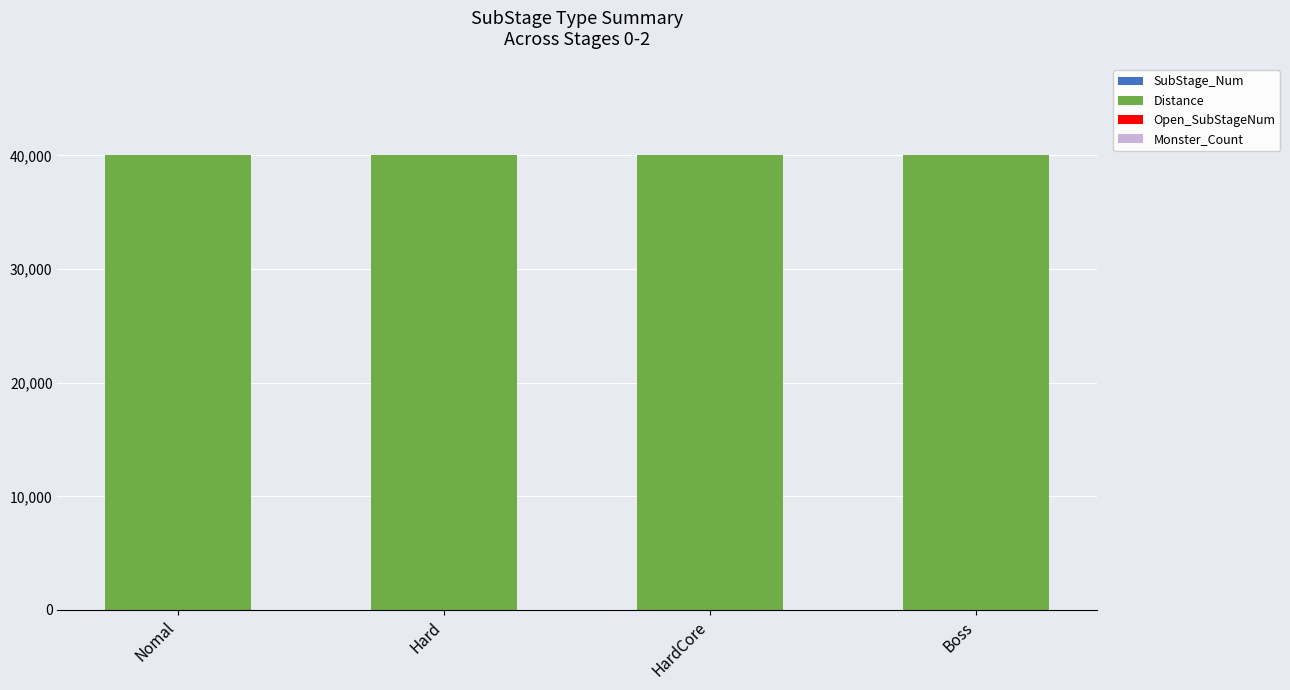

Does the chart contain stacked bars?

Yes